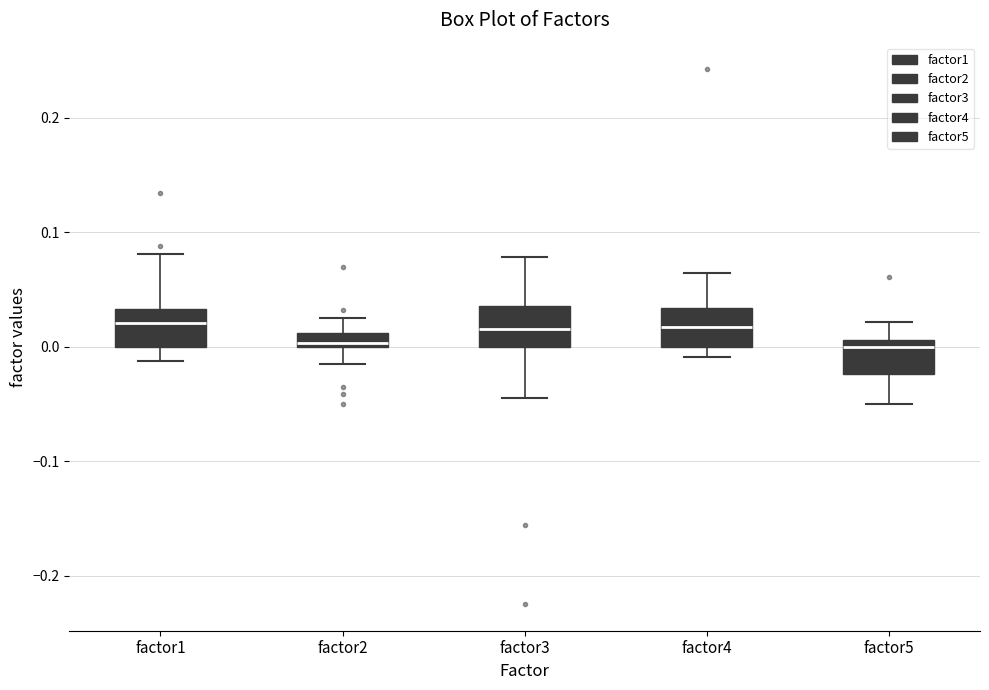

Where is the lower edge of the box for factor2 on the y-axis? The values are not printed on the chart, so give them approximately, as read against the axis.

0.00